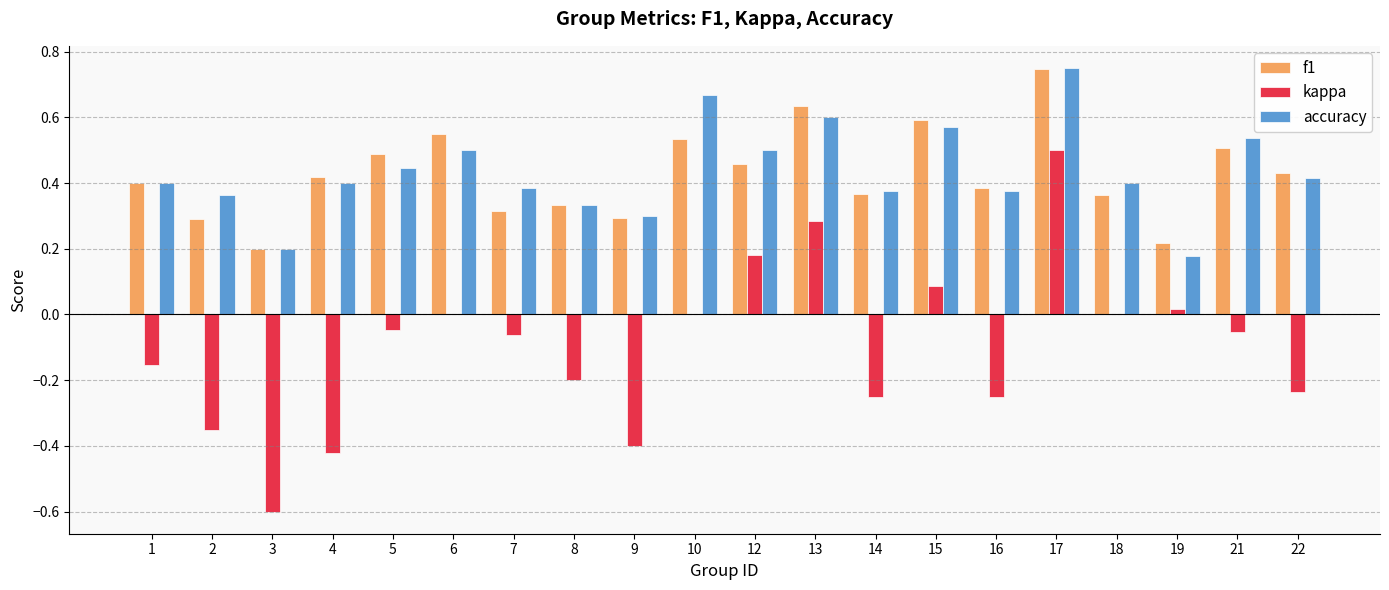

At which label does kappa reach its peak?

17